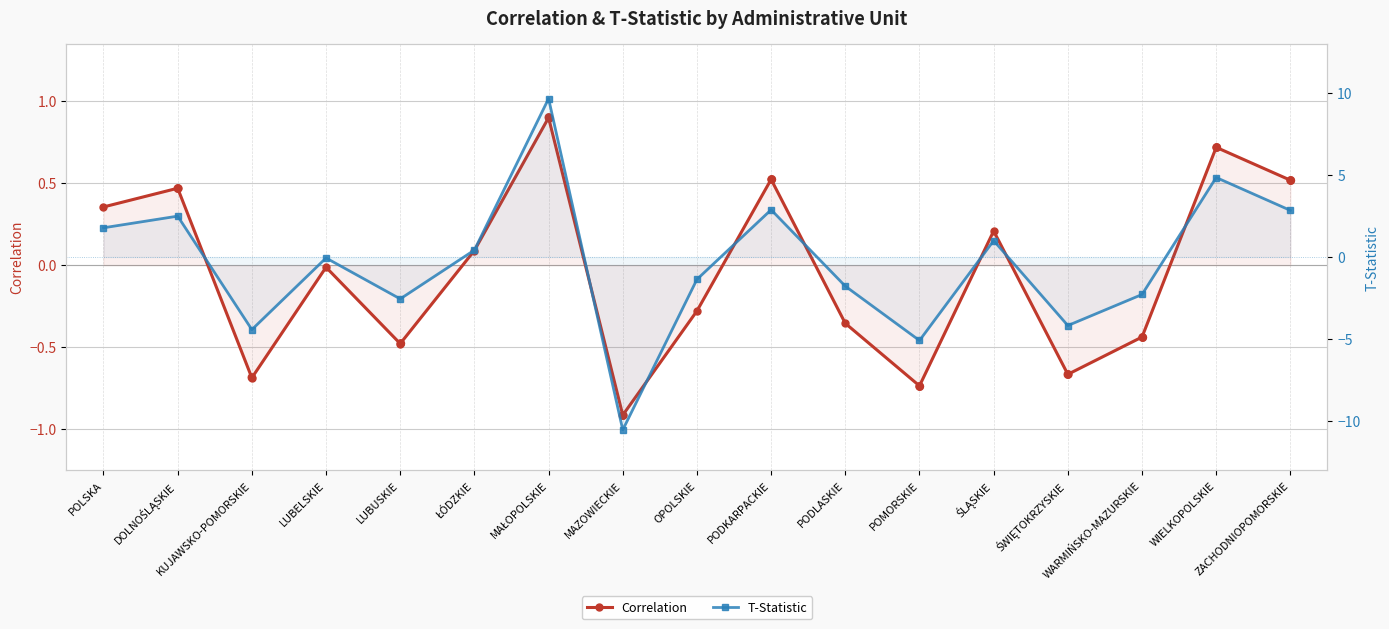

Where does the Correlation series first go above 0?

POLSKA